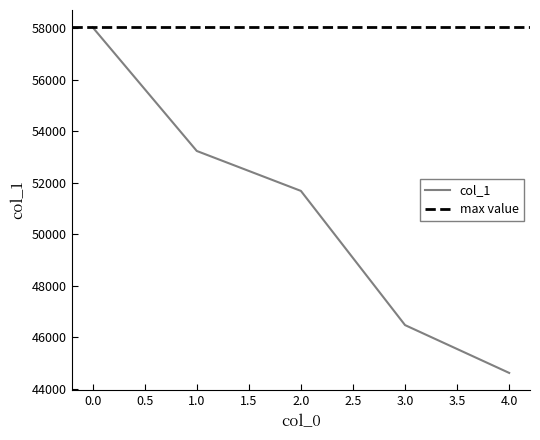

Is this an area chart (filled region under the line)?

No